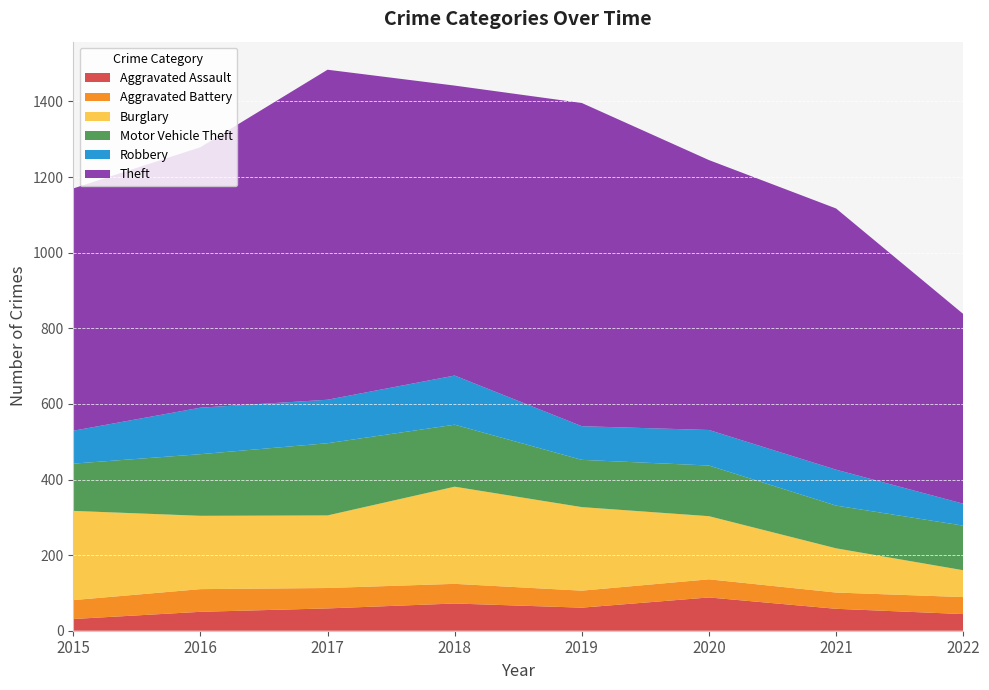

Reading left to right, what are all the values shown in this chart?

Aggravated Assault: 31	50	59	72	61	88	58	44
Aggravated Battery: 50	60	54	52	45	48	43	45
Burglary: 236	194	192	257	221	167	117	71
Motor Vehicle Theft: 125	163	191	164	125	134	113	118
Robbery: 87	123	115	130	89	94	95	58
Theft: 641	689	873	767	855	714	691	502